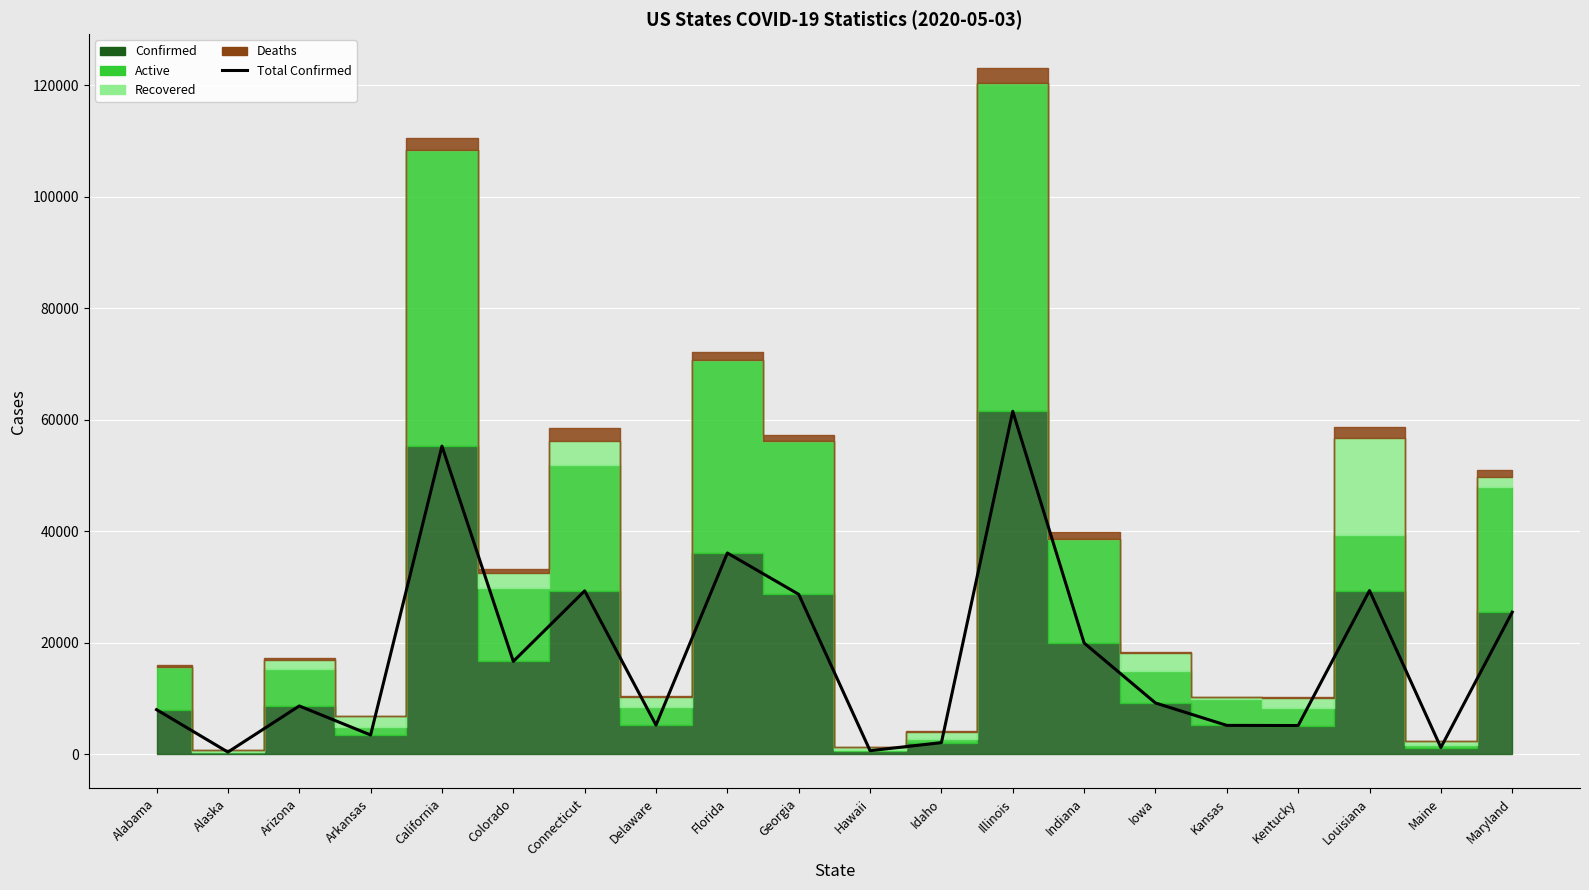

Where is the first local maximum?

Arizona